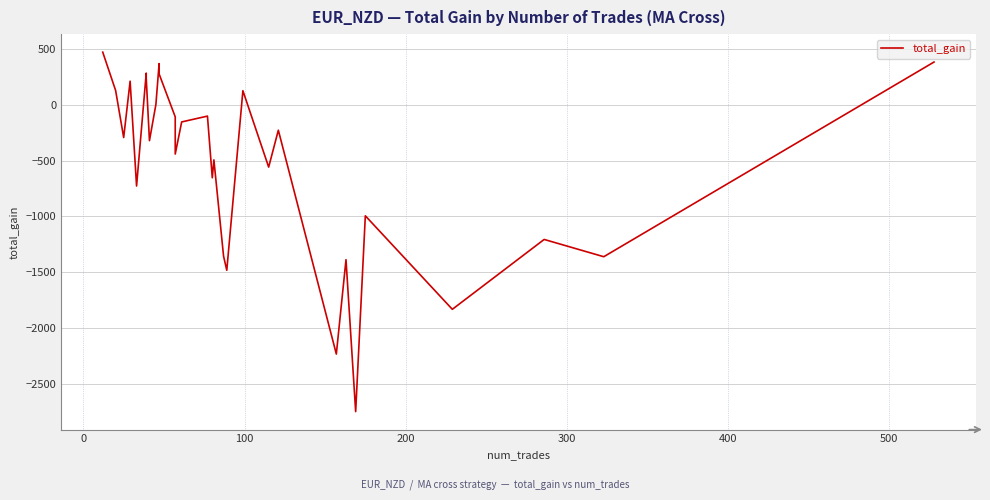

How many points are higher than both their immediate neighbors (excluding endpoints)?

10